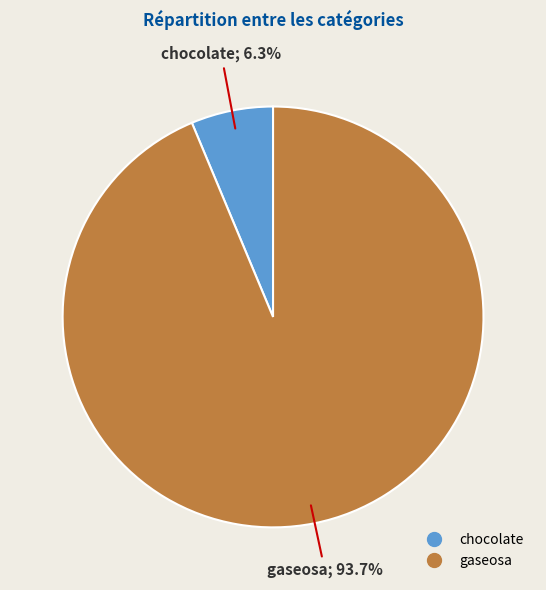

Does gaseosa account for over 50% of the chart?

Yes